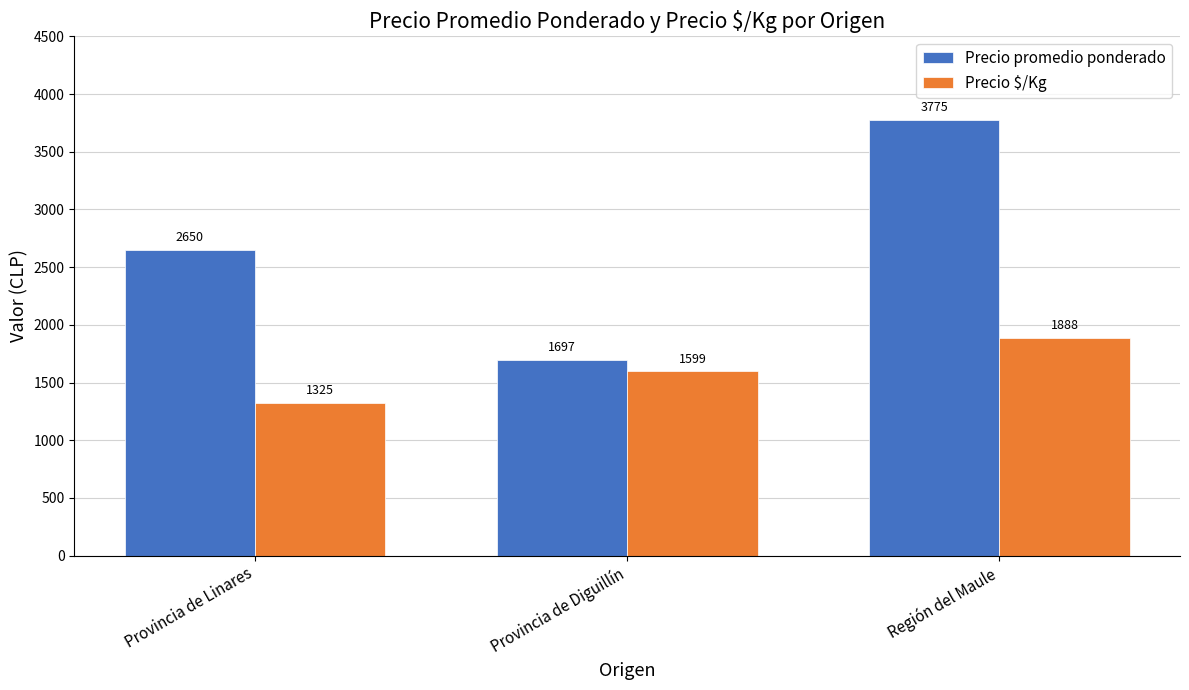

What is the highest value of the Precio $/Kg series?

1887.5